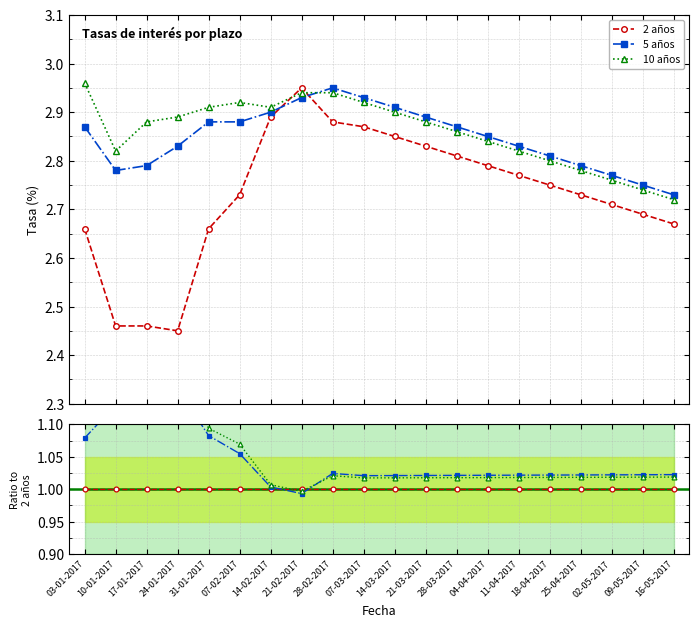

The value of 5 años at 09-05-2017 is 0.6. True or false?

False